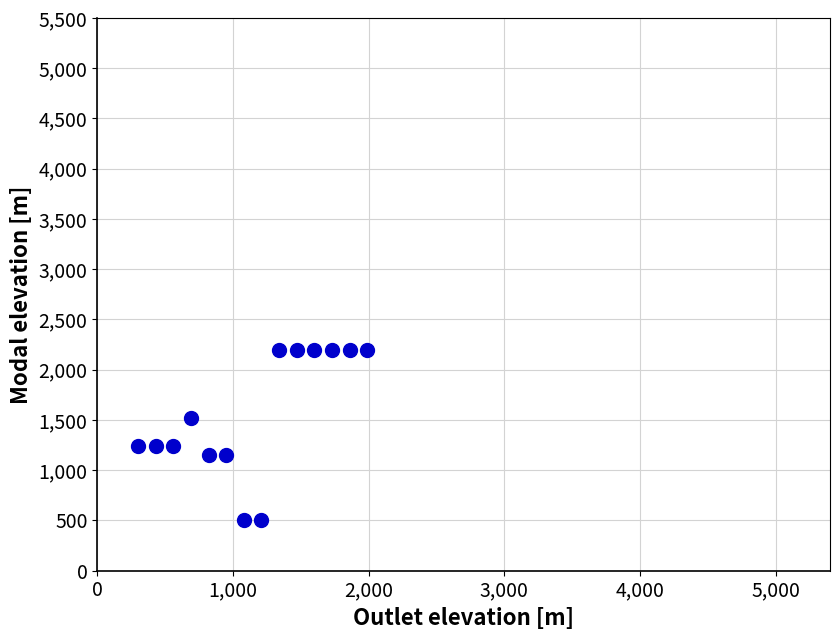

What is the range of X values (max minus min)?

1690.0